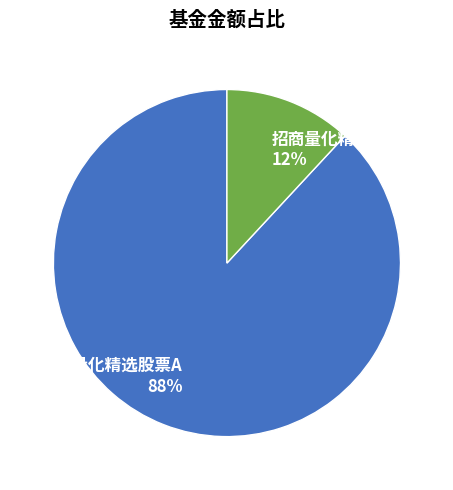

Combined, do 招商量化精选股票A and 招商量化精选股票C account for over 50%?

Yes